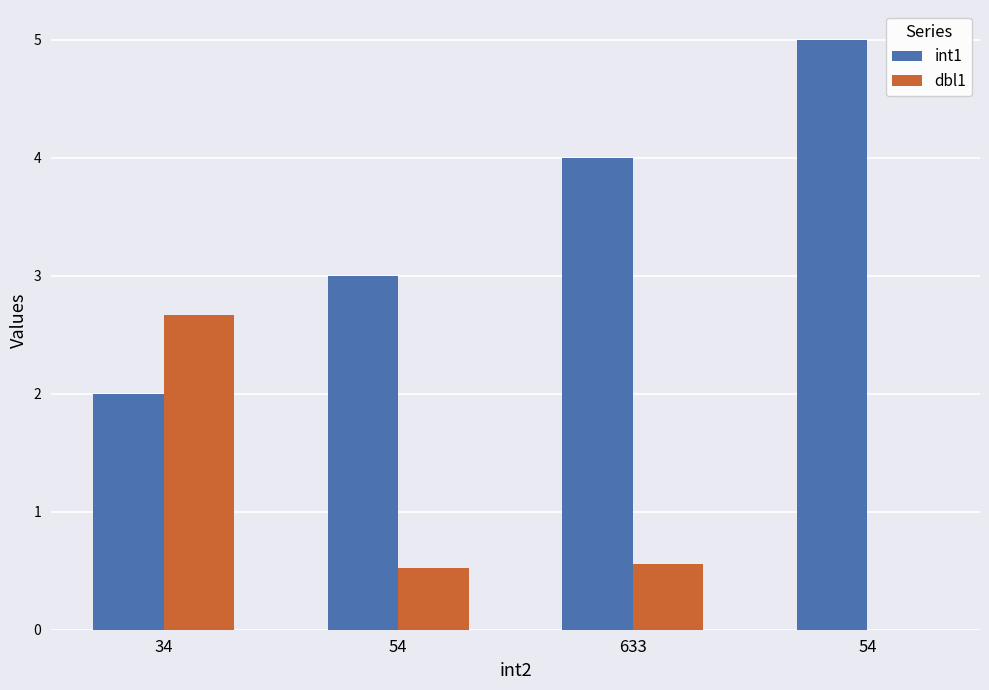

Reading right to left, extract all data points from this chart.

int1: 54=5.0	633=4.0	54=3.0	34=2.0
dbl1: 54=0.0	633=0.6	54=0.5	34=2.7